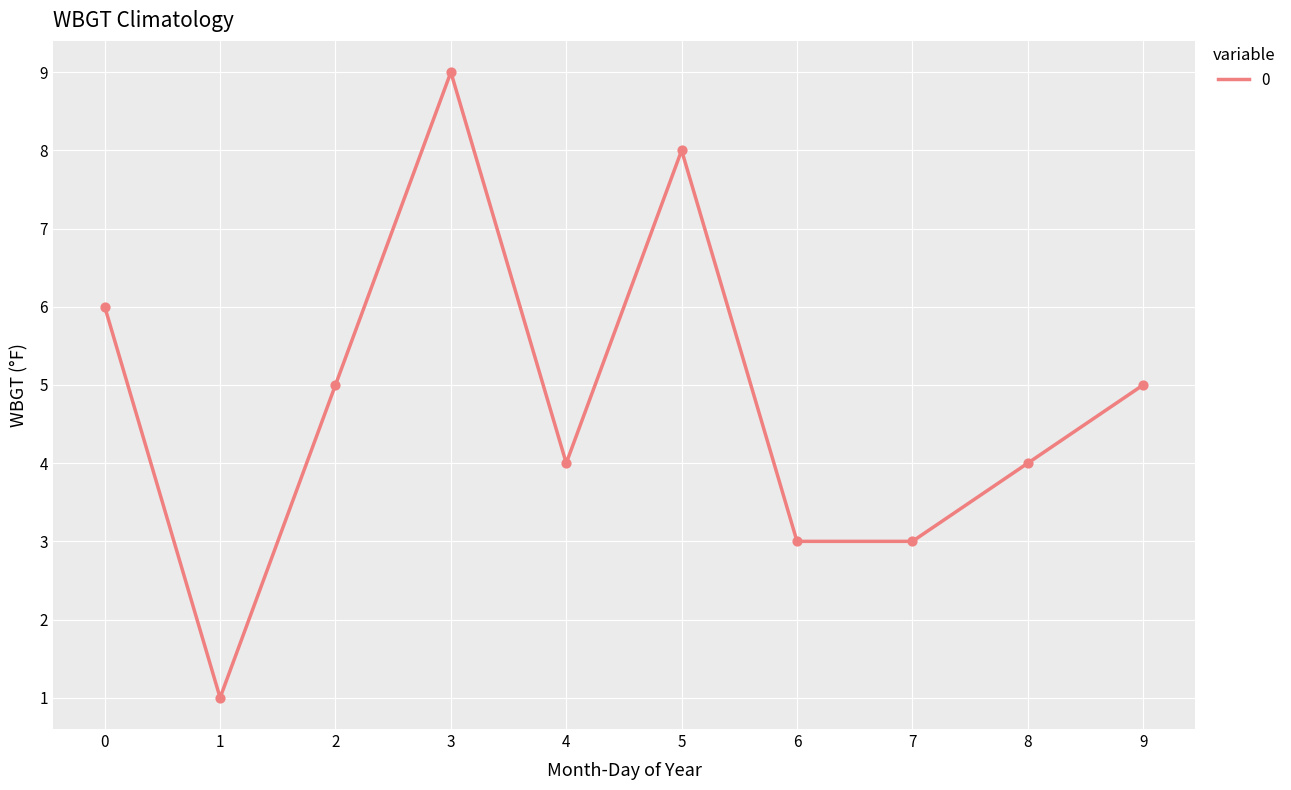

What is the ratio of the value at 8 to the value at 3?

0.4